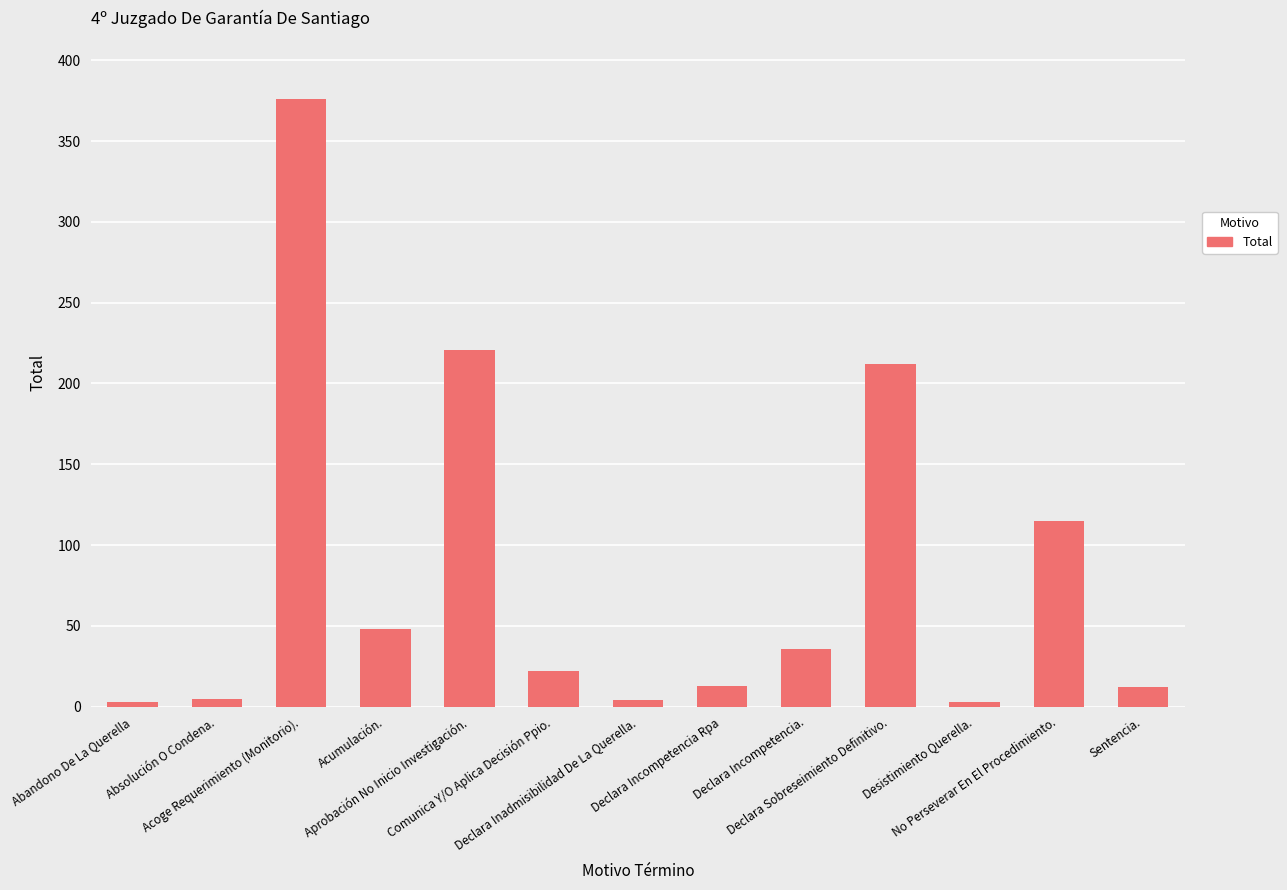

How many data points does each series have?

13